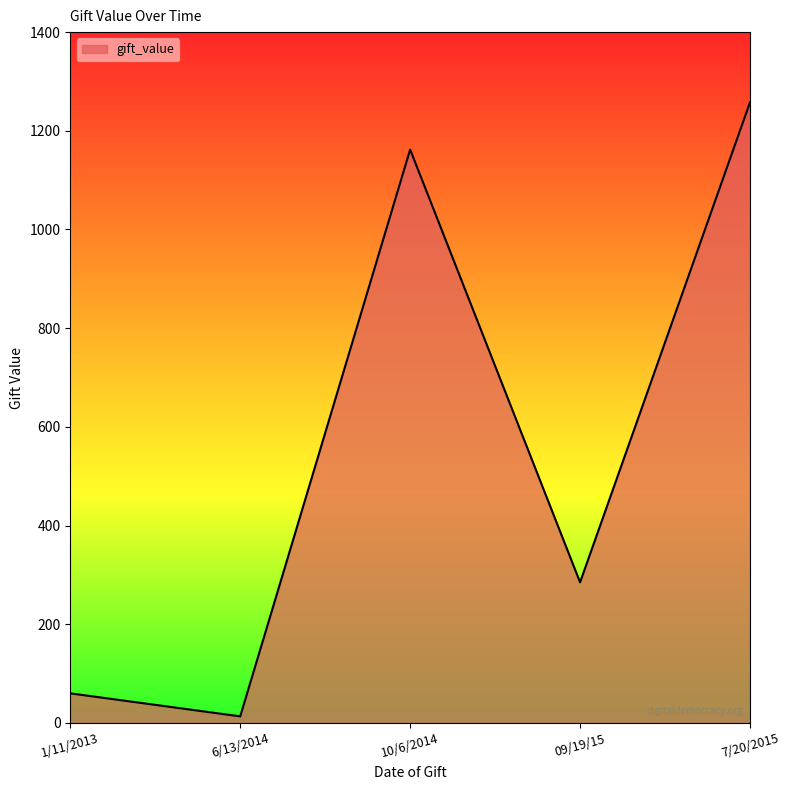

What is the maximum value shown in the chart?

1257.7